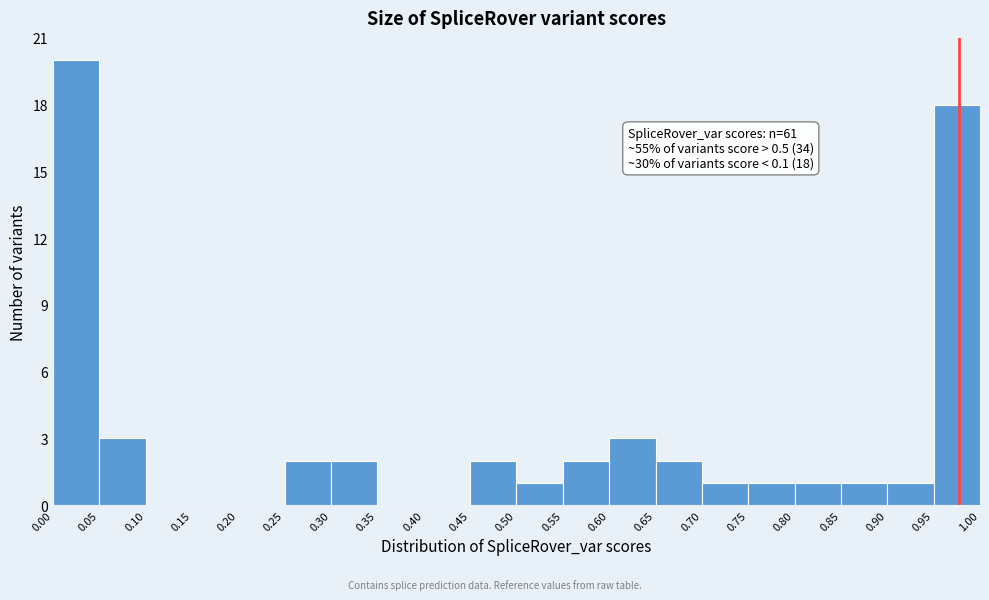

Over which range of the x-axis is the bar tallest?

0.00 to 0.05